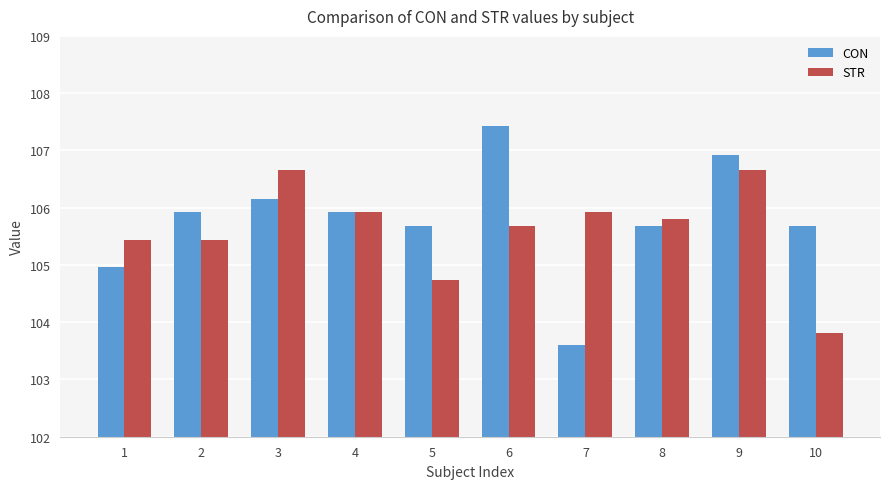

Reading right to left, extract all data points from this chart.

CON: 105.7	106.9	105.7	103.6	107.4	105.7	105.9	106.2	105.9	105.0
STR: 103.8	106.7	105.8	105.9	105.7	104.7	105.9	106.7	105.4	105.4